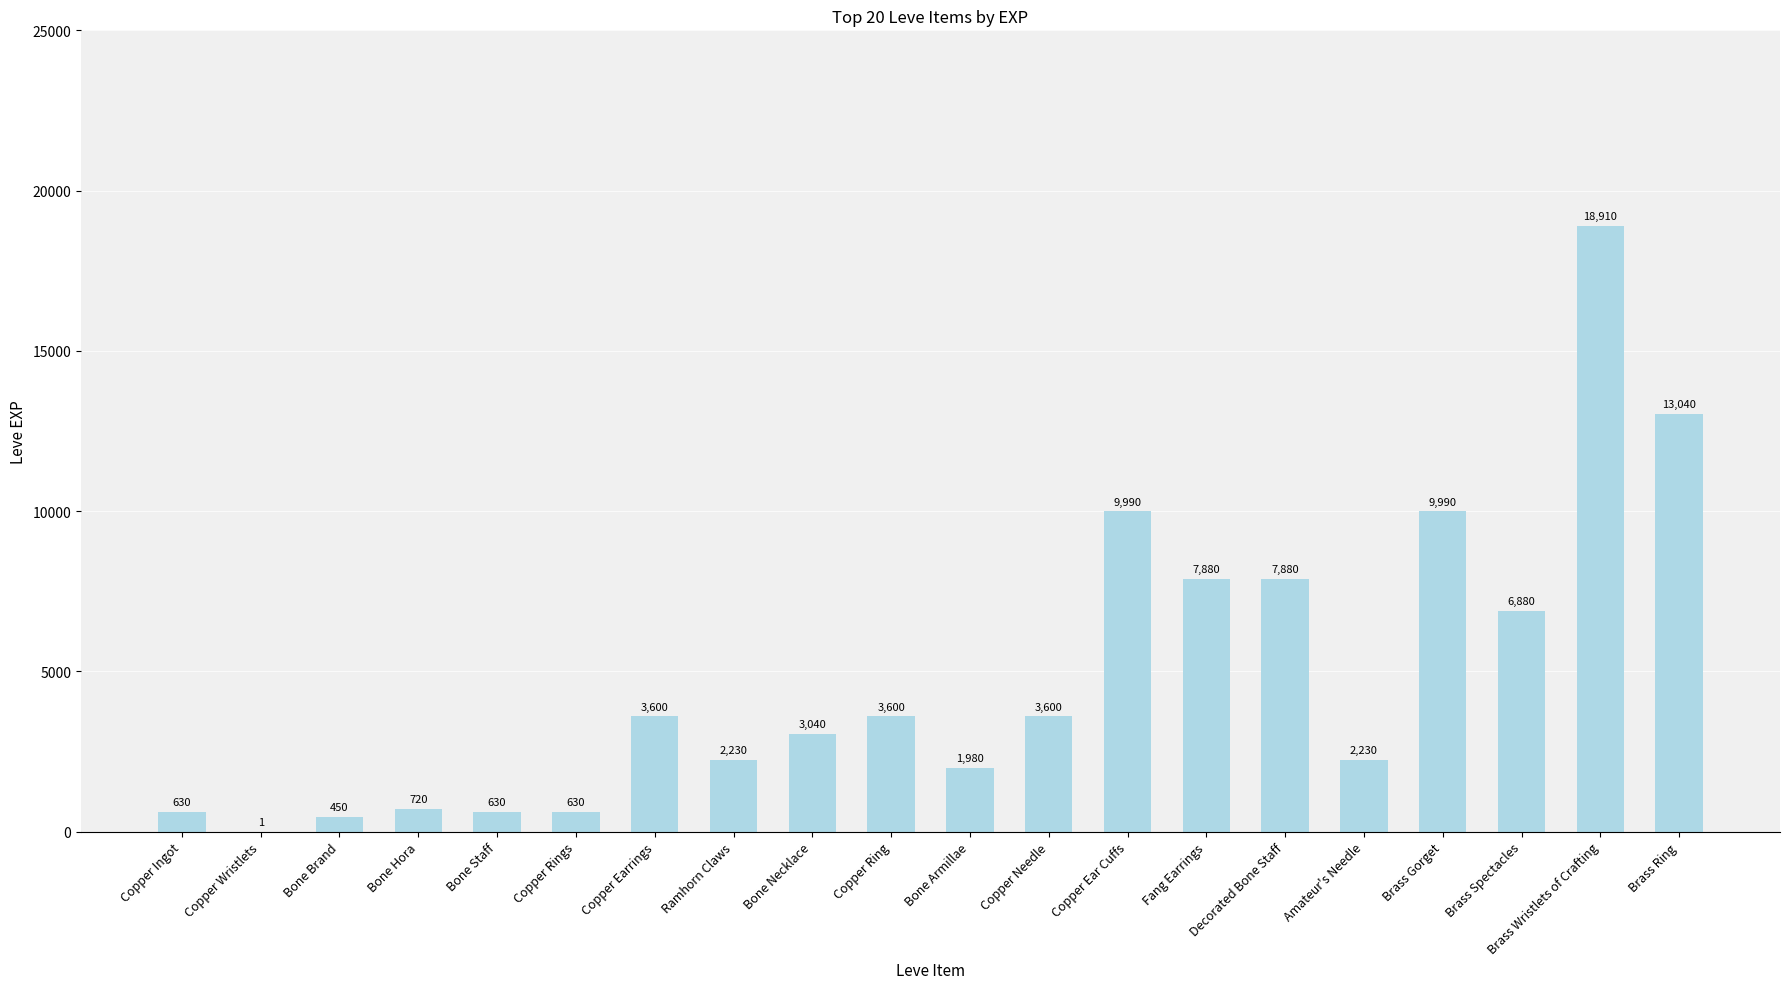

What is the sum of the values at Fang Earrings and Copper Needle?

11480